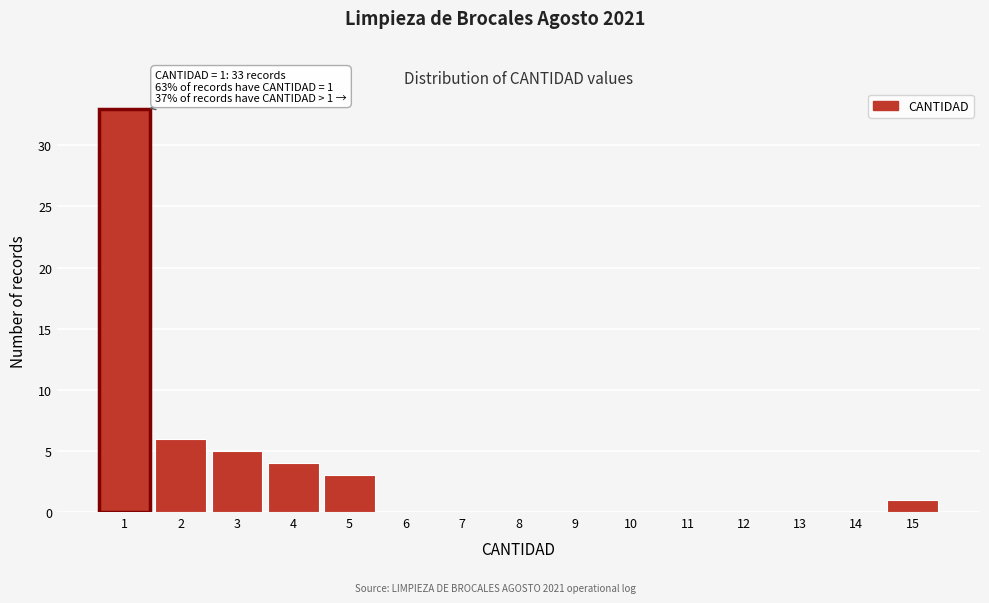

Over which range of the x-axis is the bar tallest?

0.5 to 1.5